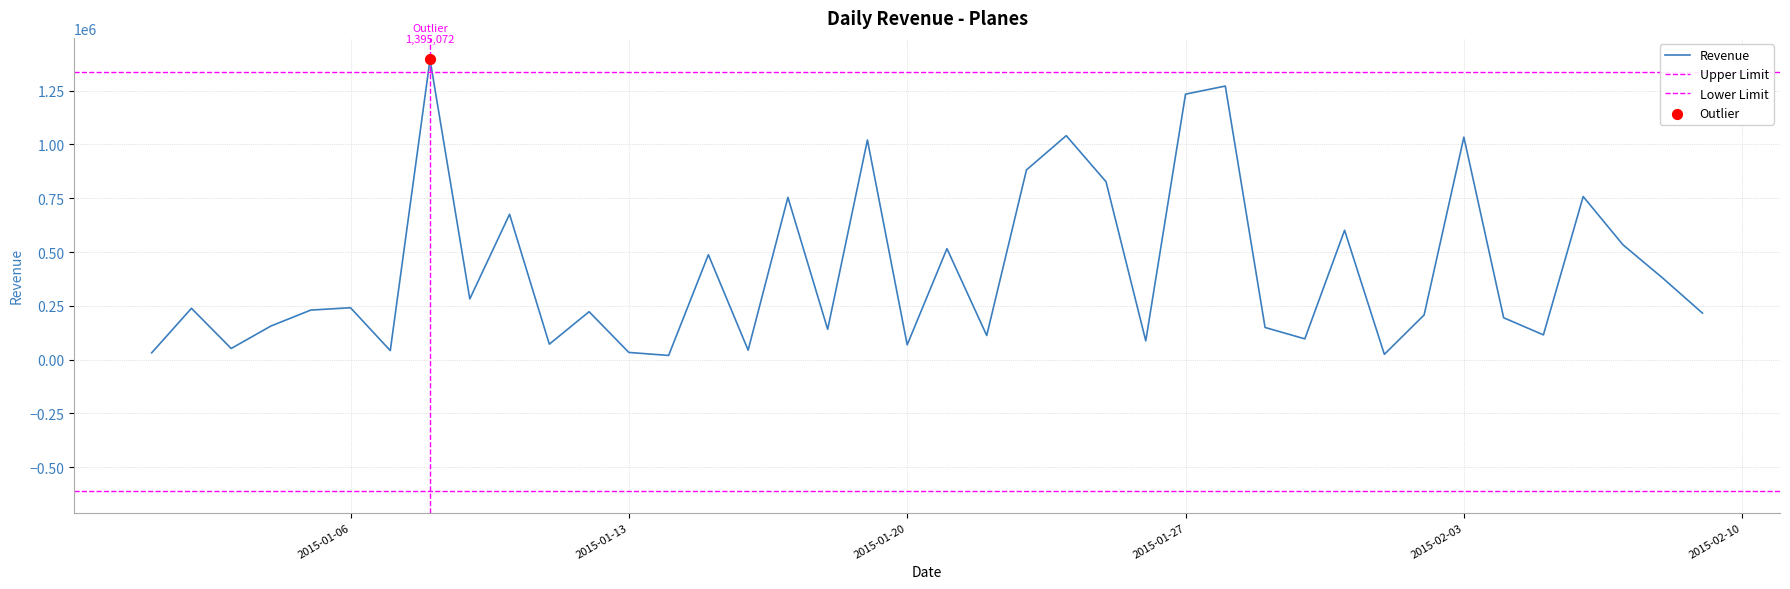

Between 2015-01-16 and 2015-01-04, which is larger?

2015-01-04